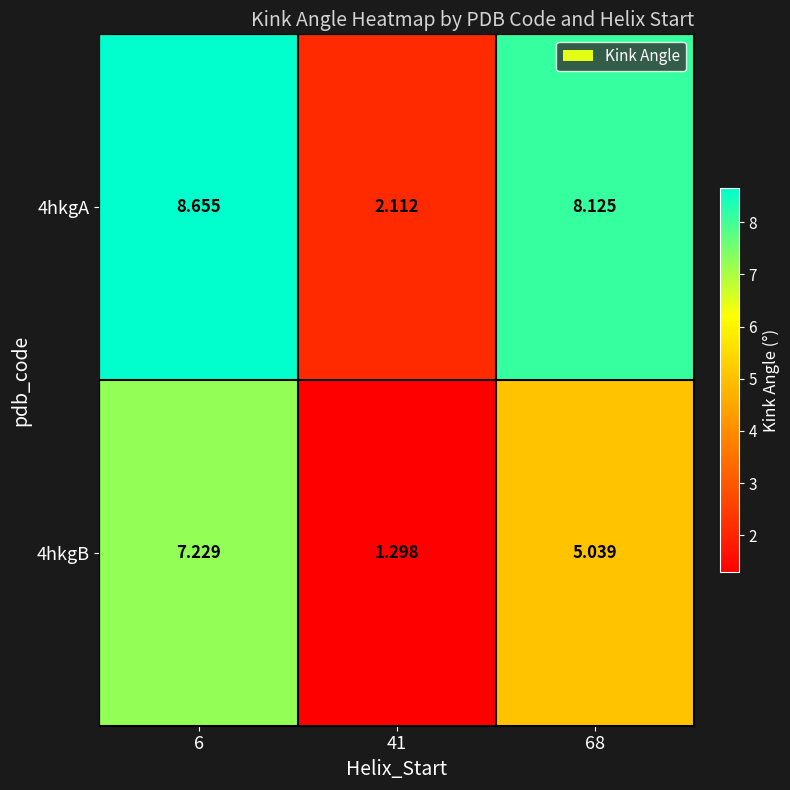

Rank the series by their average value, from lowest to highest.

4hkgB, 4hkgA